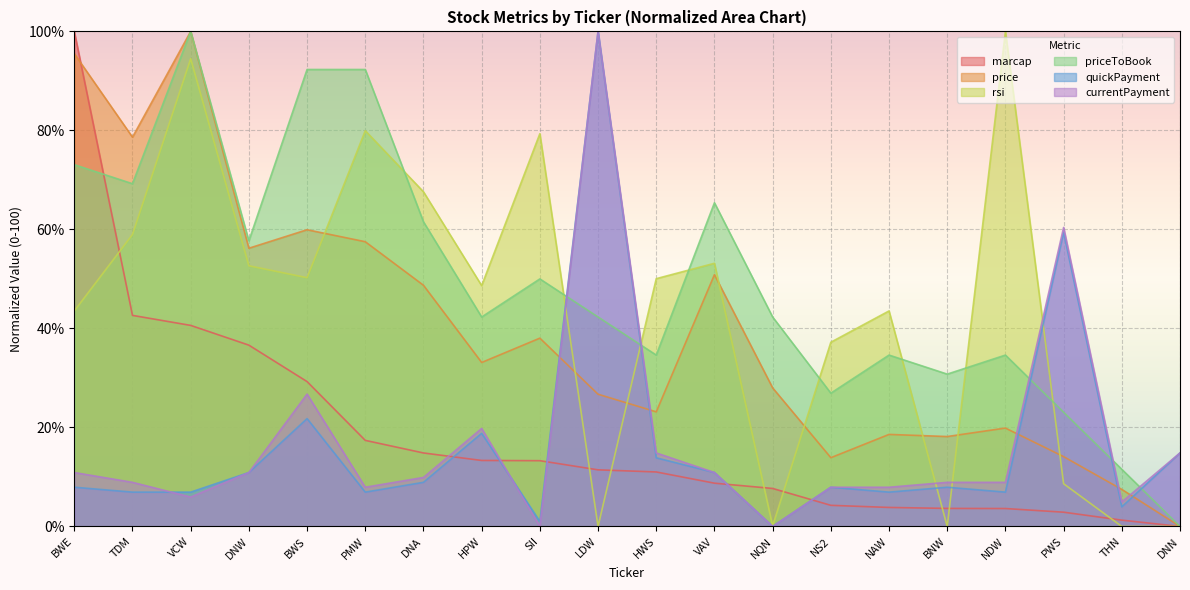

Reading left to right, what are all the values shown in this chart?

marcap: BWE=100.0	TDM=42.6	VCW=40.6	DNW=36.6	BWS=29.3	PMW=17.4	DNA=14.8	HPW=13.3	SII=13.3	LDW=11.4	HWS=11.0	VAV=8.7	NQN=7.7	NS2=4.3	NAW=3.8	BNW=3.6	NDW=3.6	PWS=2.9	THN=1.3	DNN=0.0
price: BWE=95.5	TDM=78.6	VCW=100.0	DNW=56.2	BWS=59.9	PMW=57.5	DNA=48.7	HPW=33.1	SII=38.0	LDW=26.7	HWS=23.1	VAV=50.9	NQN=28.0	NS2=13.9	NAW=18.6	BNW=18.2	NDW=19.9	PWS=14.1	THN=7.5	DNN=0.0
rsi: BWE=43.5	TDM=59.0	VCW=94.5	DNW=52.7	BWS=50.3	PMW=79.9	DNA=67.6	HPW=48.6	SII=79.3	LDW=0.0	HWS=50.1	VAV=53.2	NQN=0.1	NS2=37.2	NAW=43.5	BNW=0.0	NDW=100.0	PWS=8.6	THN=0.0	DNN=0.0
priceToBook: BWE=73.1	TDM=69.2	VCW=100.0	DNW=57.7	BWS=92.3	PMW=92.3	DNA=61.5	HPW=42.3	SII=50.0	LDW=42.3	HWS=34.6	VAV=65.4	NQN=42.3	NS2=26.9	NAW=34.6	BNW=30.8	NDW=34.6	PWS=23.1	THN=11.5	DNN=0.0
quickPayment: BWE=7.9	TDM=6.9	VCW=6.9	DNW=10.9	BWS=21.8	PMW=6.9	DNA=8.9	HPW=18.8	SII=1.0	LDW=100.0	HWS=13.9	VAV=10.9	NQN=0.0	NS2=7.9	NAW=6.9	BNW=7.9	NDW=6.9	PWS=59.4	THN=4.0	DNN=14.9
currentPayment: BWE=10.9	TDM=8.9	VCW=5.9	DNW=10.9	BWS=26.7	PMW=7.9	DNA=9.9	HPW=19.8	SII=0.0	LDW=100.0	HWS=14.9	VAV=10.9	NQN=0.0	NS2=7.9	NAW=7.9	BNW=8.9	NDW=8.9	PWS=60.4	THN=5.0	DNN=14.9